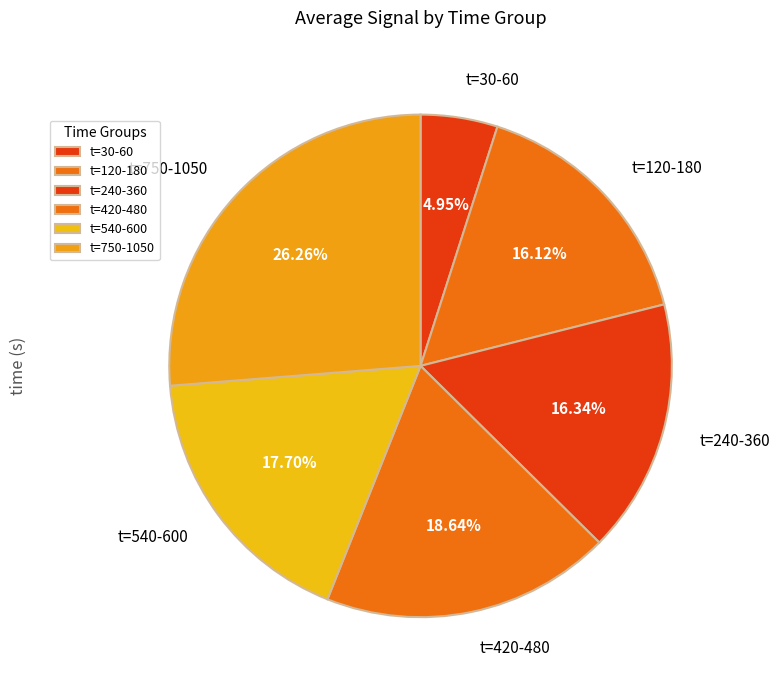

Combined, do t=30-60 and t=240-360 account for over 50%?

No